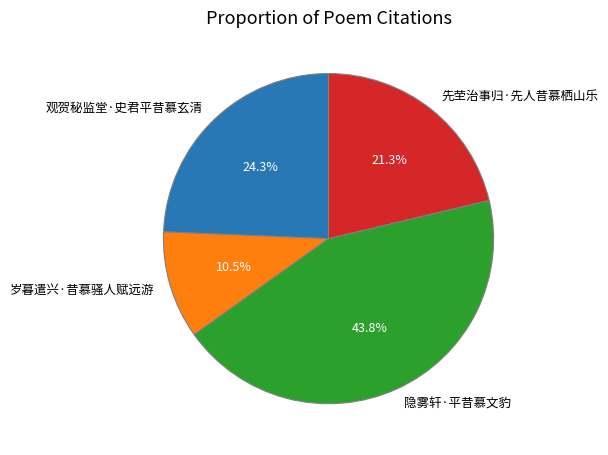

How many slices are in this pie chart?

4